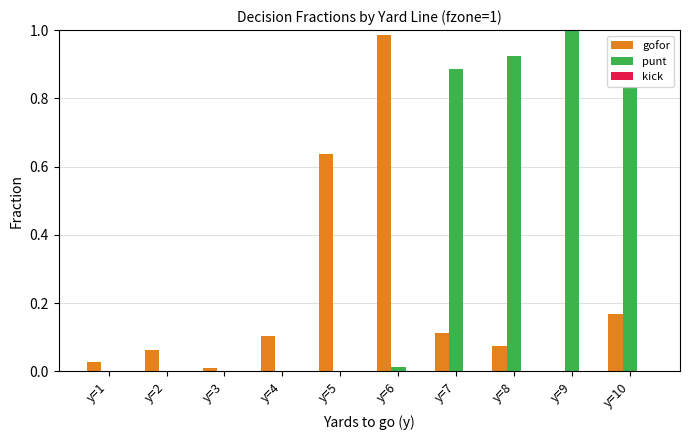

Is it true that gofor equals 0.0 at y=4?

False